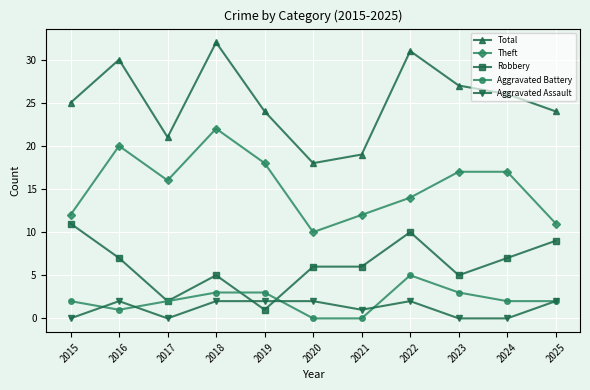

Which series has the widest spread of values?

Total